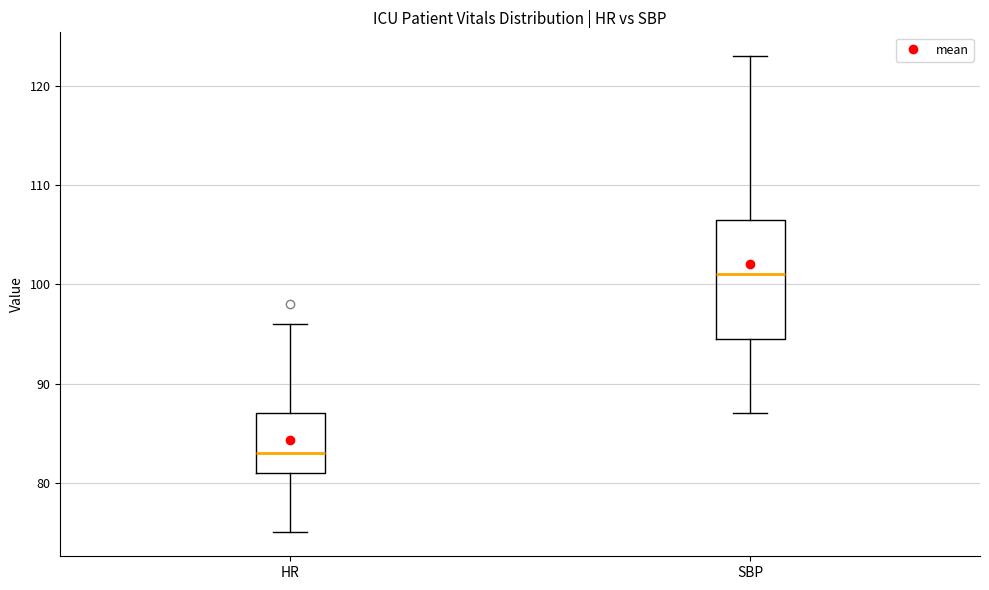

Which box has the lowest median line?

HR